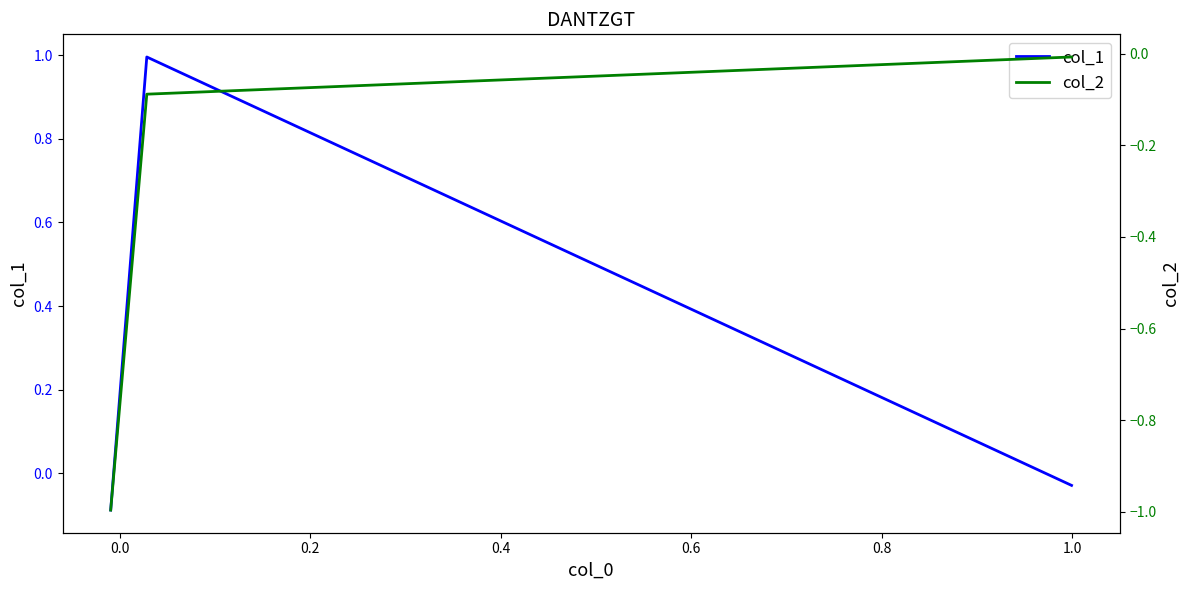

Reading left to right, transcribe all the data shown in this chart.

col_1: −0.2=-0.1	0.0=1.0	0.2=-0.0
col_2: −0.2=-1.0	0.0=-0.1	0.2=-0.0